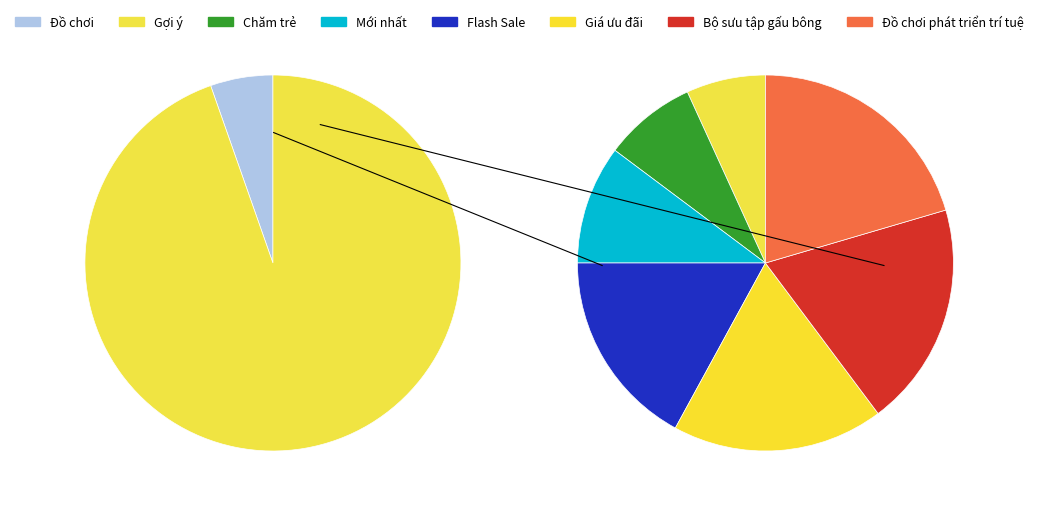

How much of the chart is everything except Flash Sale?

83.9%